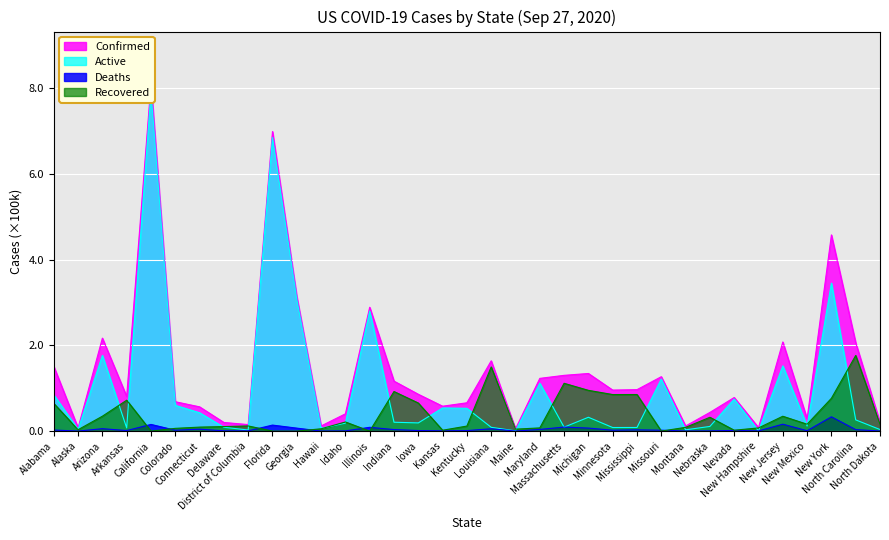

At which label does Active reach its peak?

California